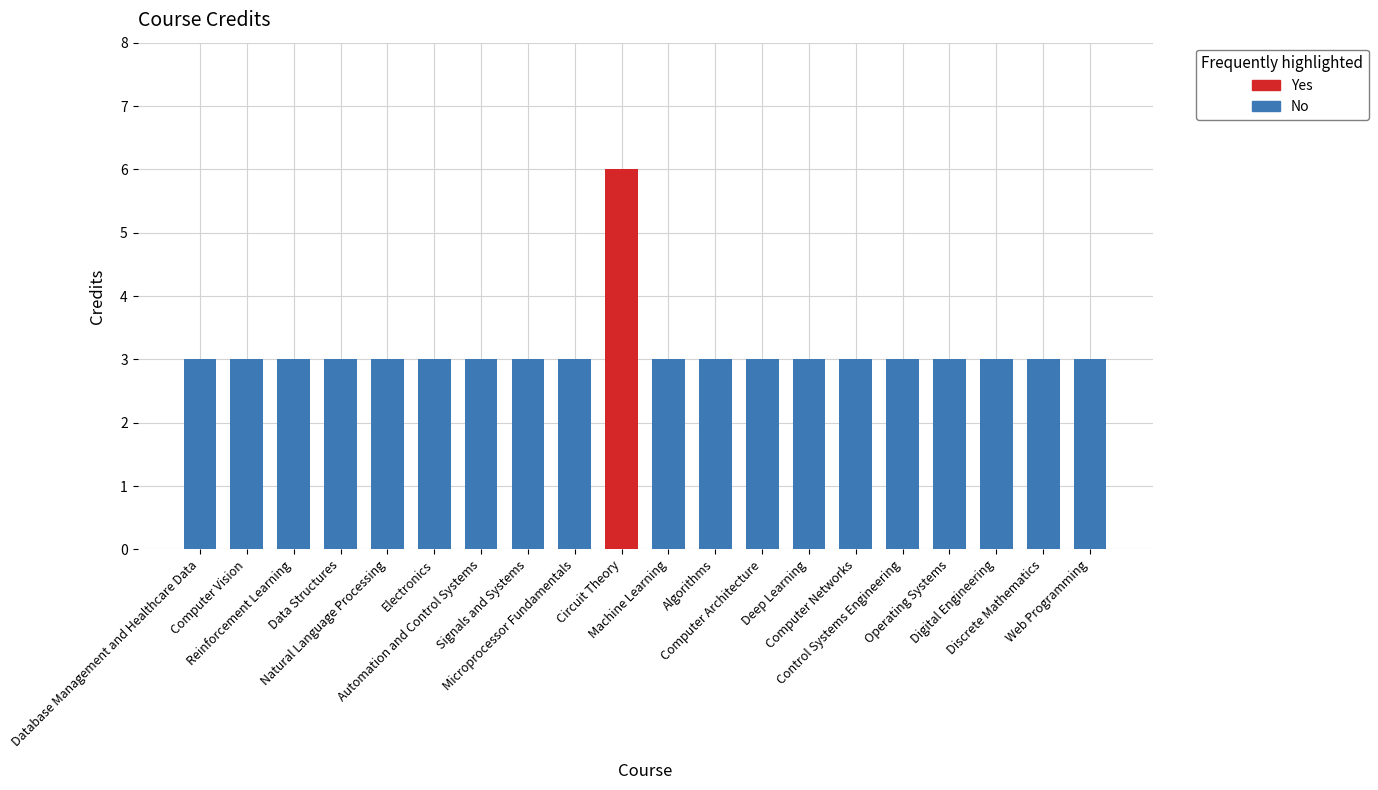

True or false: the data shows 3 at Computer Networks.

True